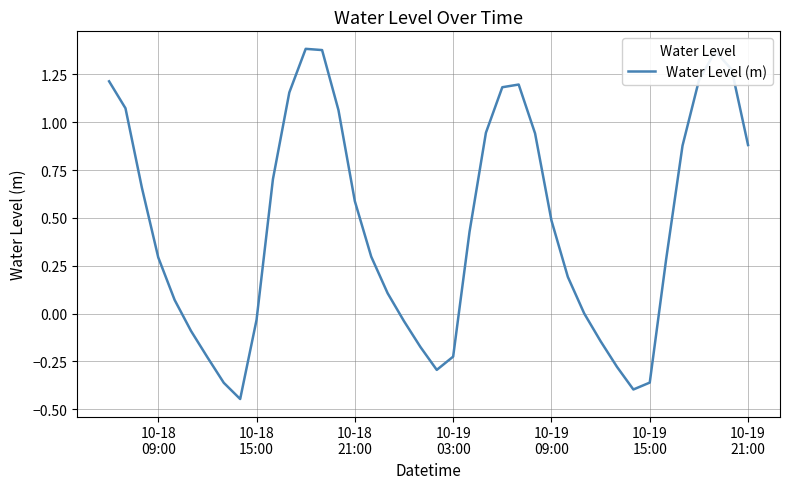

What is the difference between the maximum and minimum values?

1.8